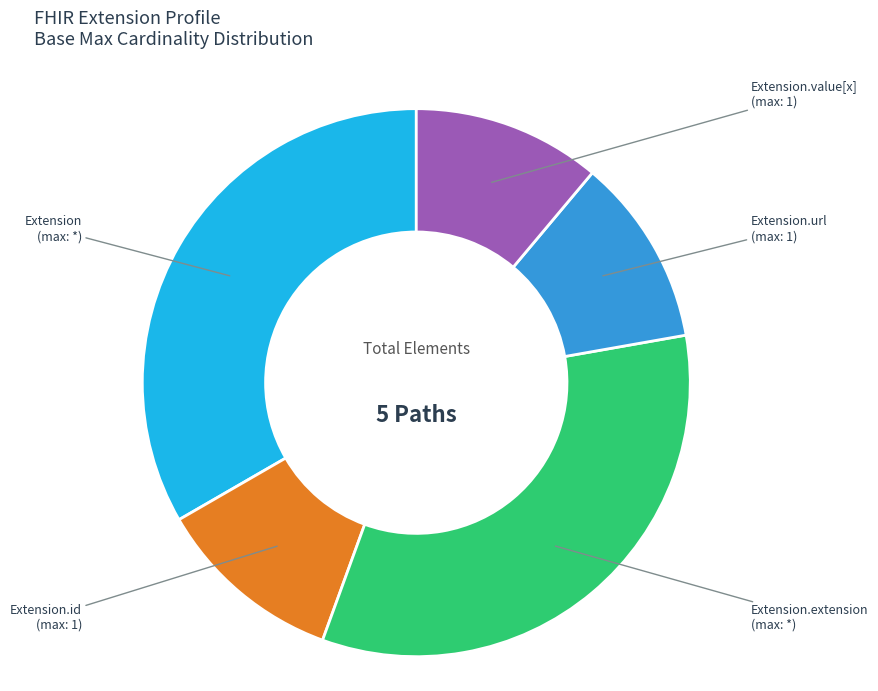

Combined, do Extension.id and Extension account for over 50%?

No